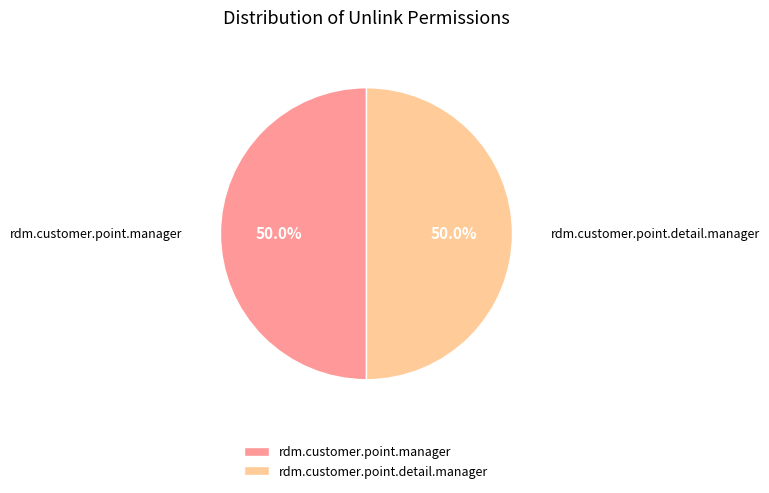

What is the ratio of the value at rdm.customer.point.manager to the value at rdm.customer.point.detail.manager?

1.0